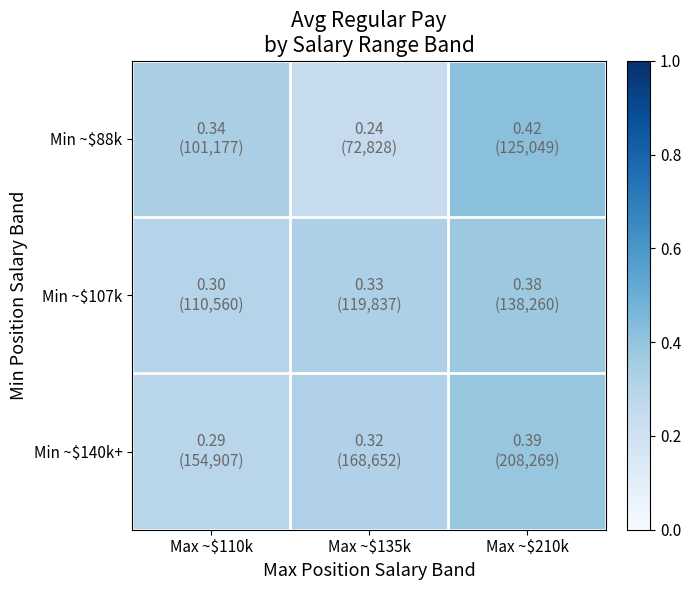

Reading left to right, what are all the values shown in this chart?

Min ~$88k: Max ~$110k=0.3	Max ~$135k=0.2	Max ~$210k=0.4
Min ~$107k: Max ~$110k=0.3	Max ~$135k=0.3	Max ~$210k=0.4
Min ~$140k+: Max ~$110k=0.3	Max ~$135k=0.3	Max ~$210k=0.4